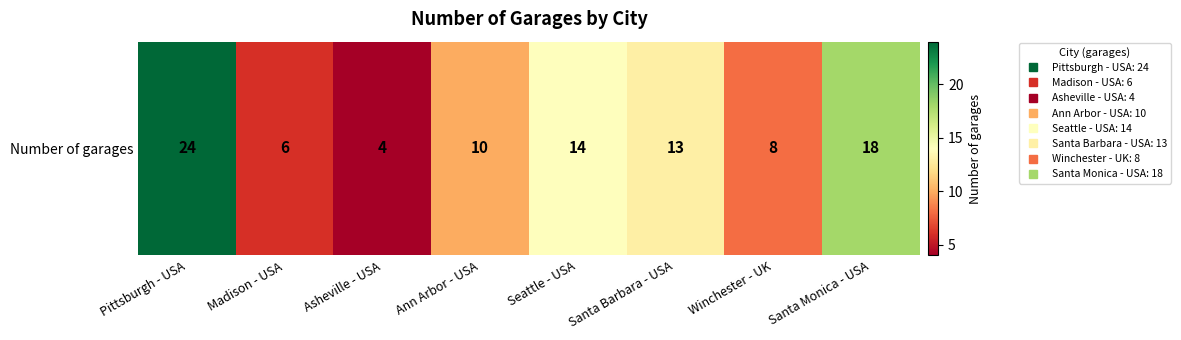

How many distinct data groups are displayed?

1